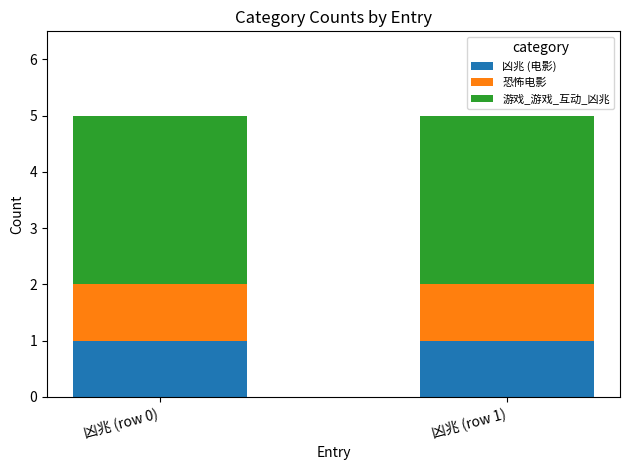

The value of 凶兆 (电影) at 凶兆 (row 0) is 1. True or false?

True